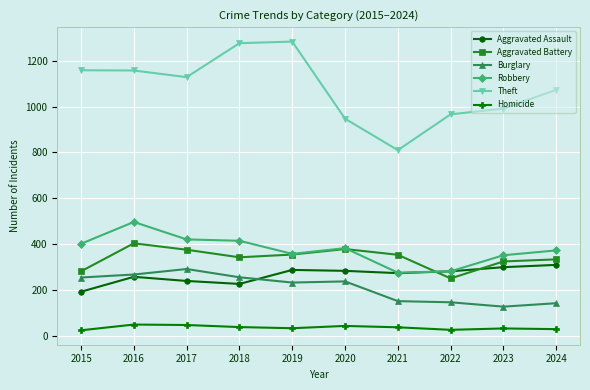

What is the difference between the second highest and minimum values in the Theft series?

466